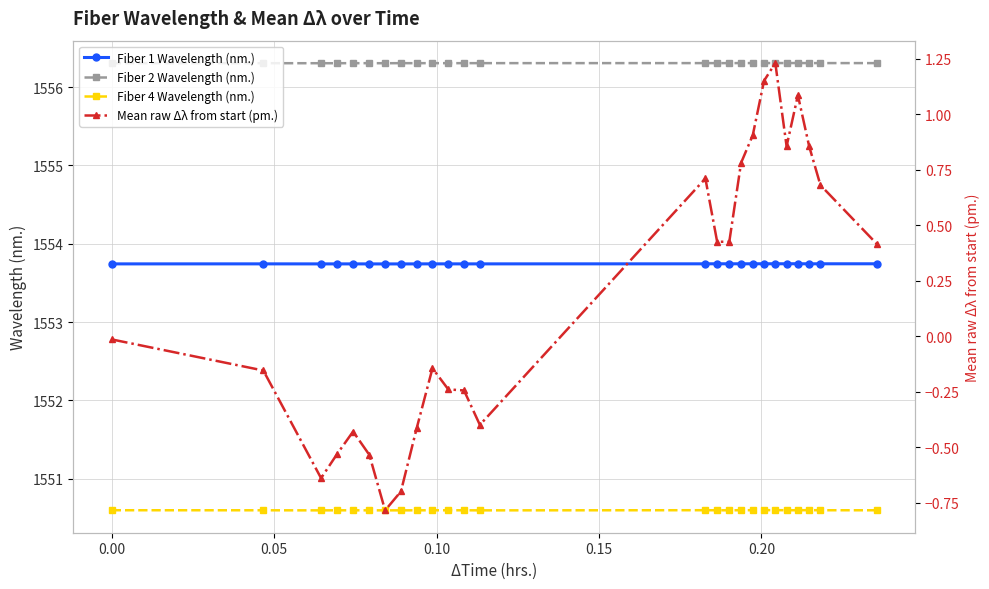

What is the maximum value for Fiber 2 Wavelength (nm.)?

1556.3